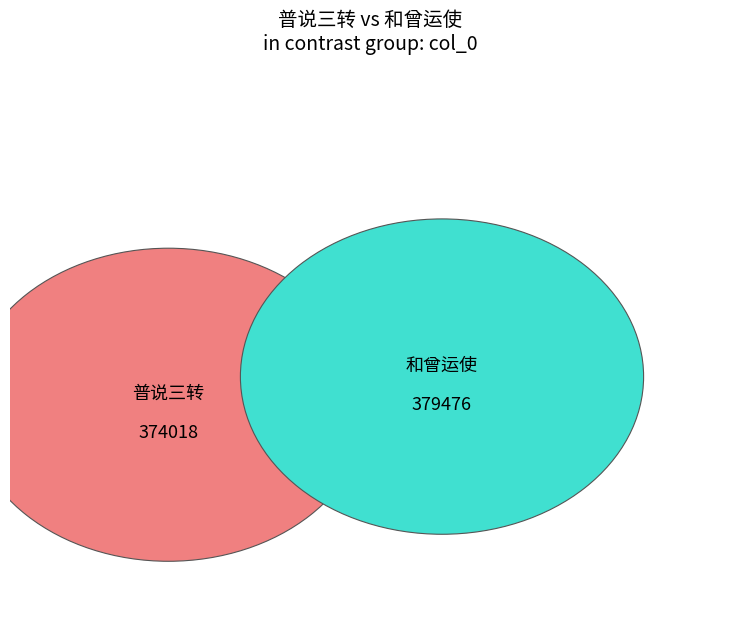

What percentage is the 和曾运使·幻师拈起一枝草 slice, to the nearest percent?

50%